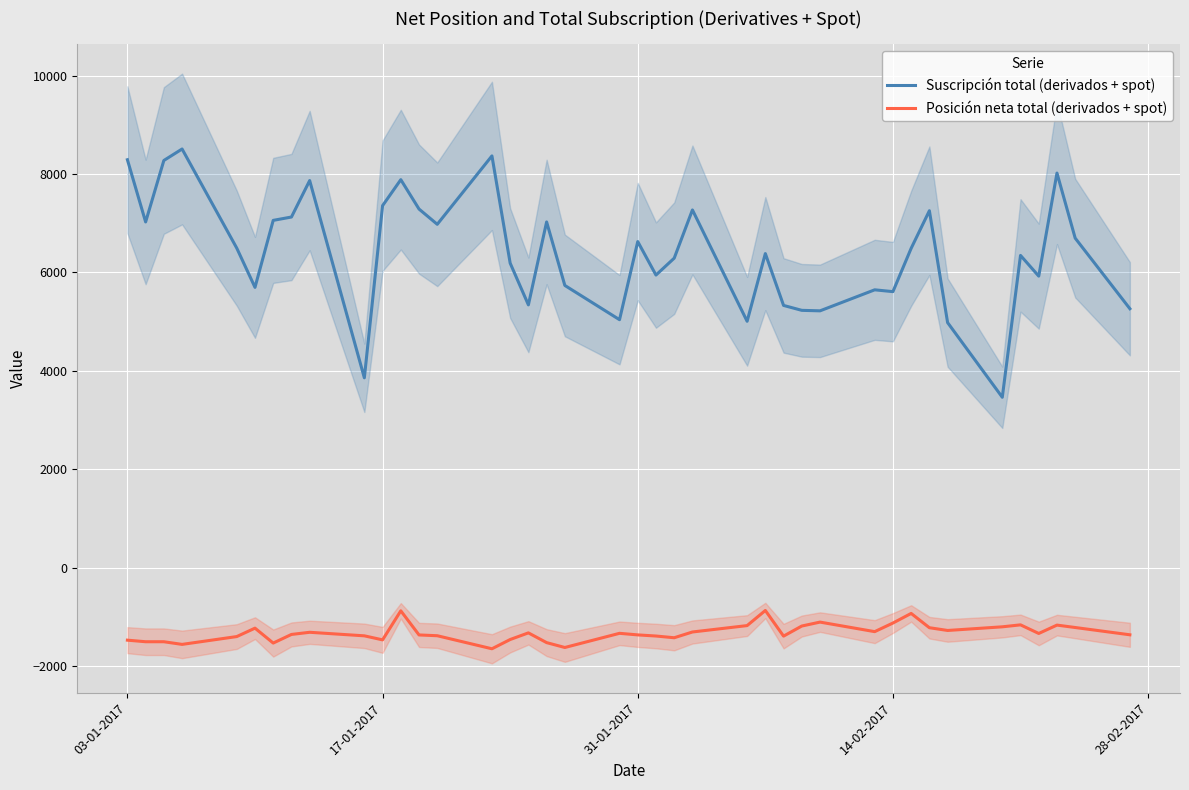

What is the lowest value of the Suscripción total (derivados + spot) series?

3465